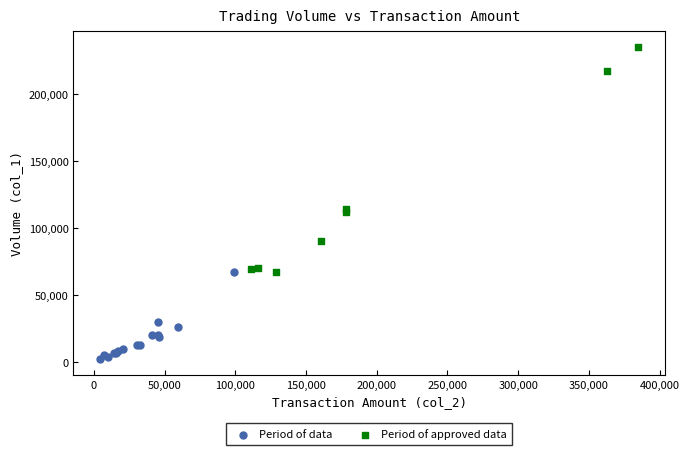

Which series contains the highest Y value?

Period of approved data